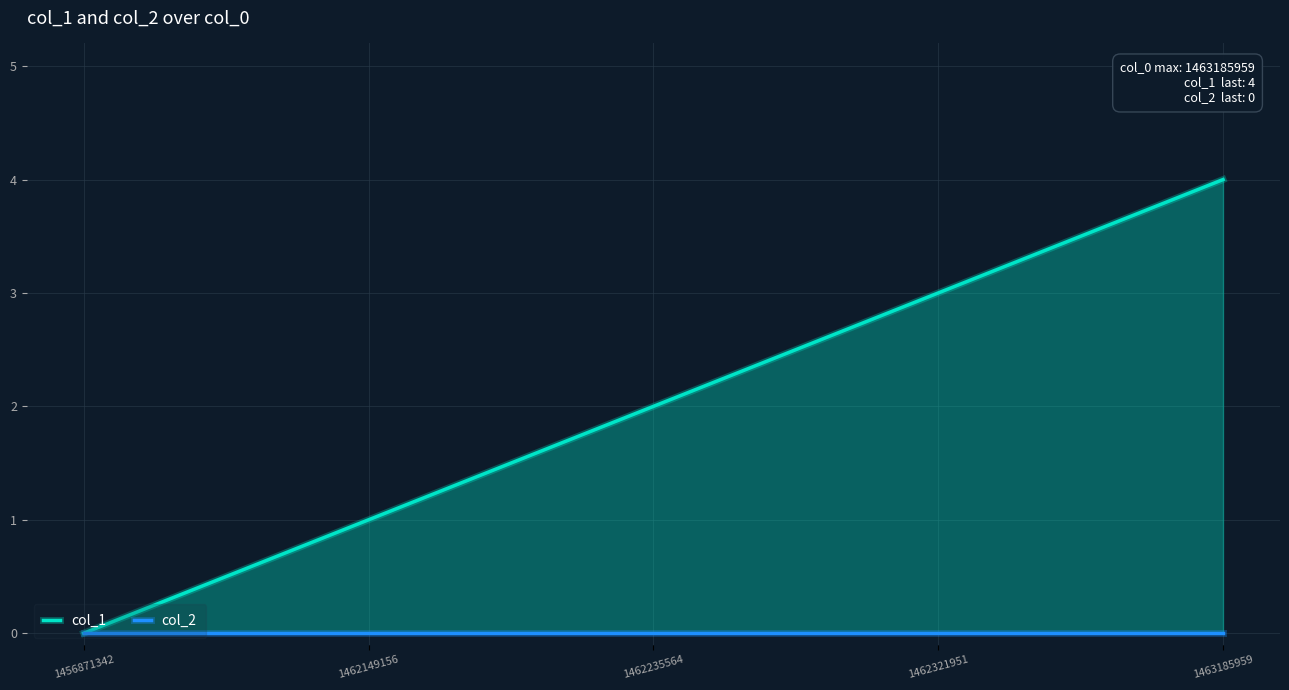

What is the sum of all col_1 values?

10